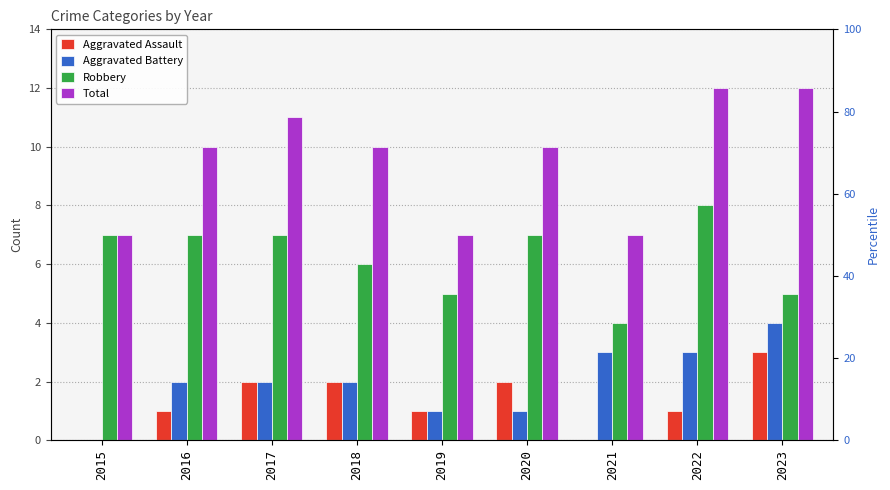

Are the bars horizontal?

No